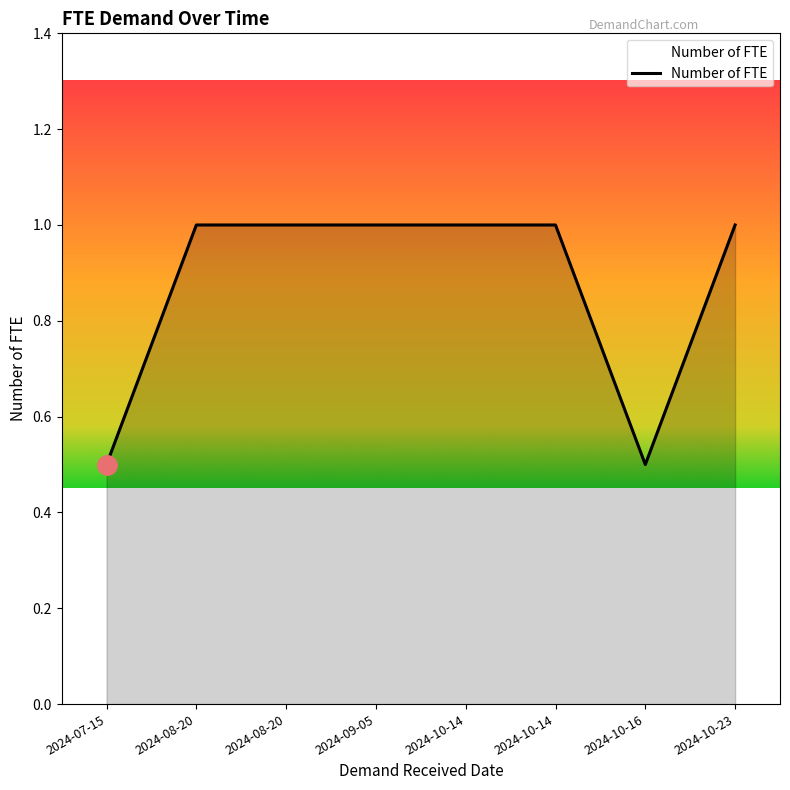

Reading right to left, extract all data points from this chart.

1.0	0.5	1.0	1.0	1.0	1.0	1.0	0.5